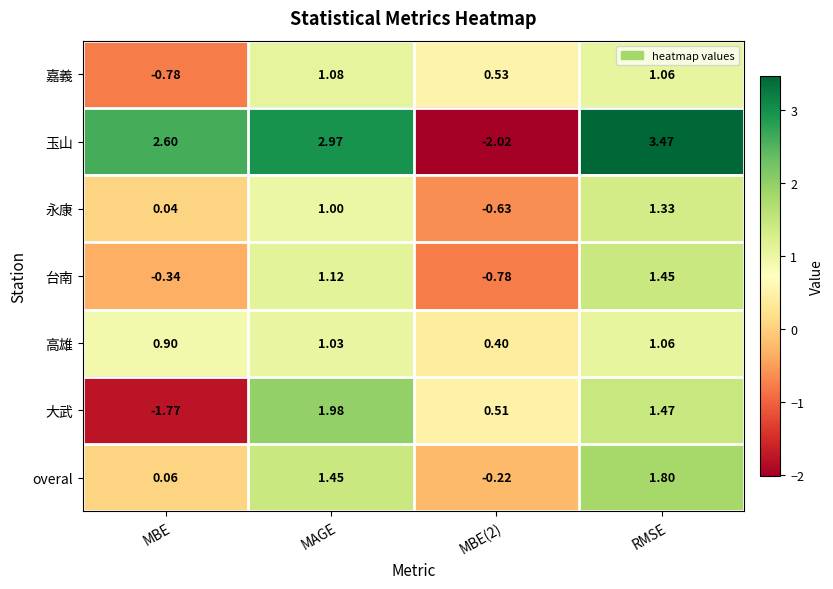

Between MBE(2) and RMSE, which series saw the biggest shift?

玉山